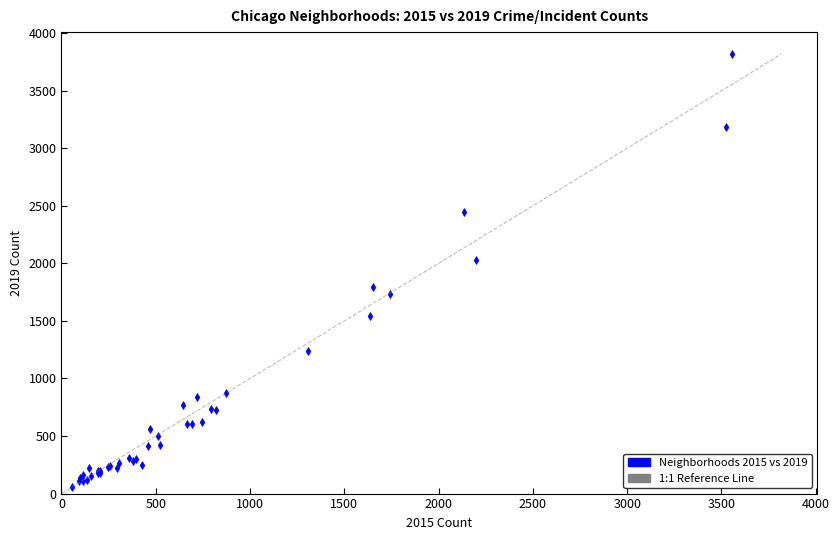

What Y value in the scatter plot is closest to 1937?

2032